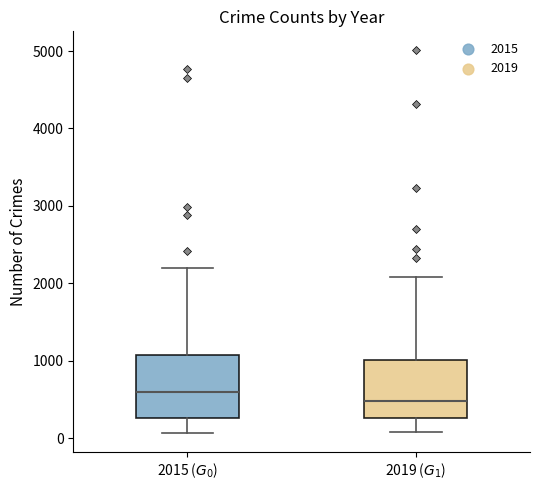

Which box's median line is the lowest?

2019 ($G_1$)